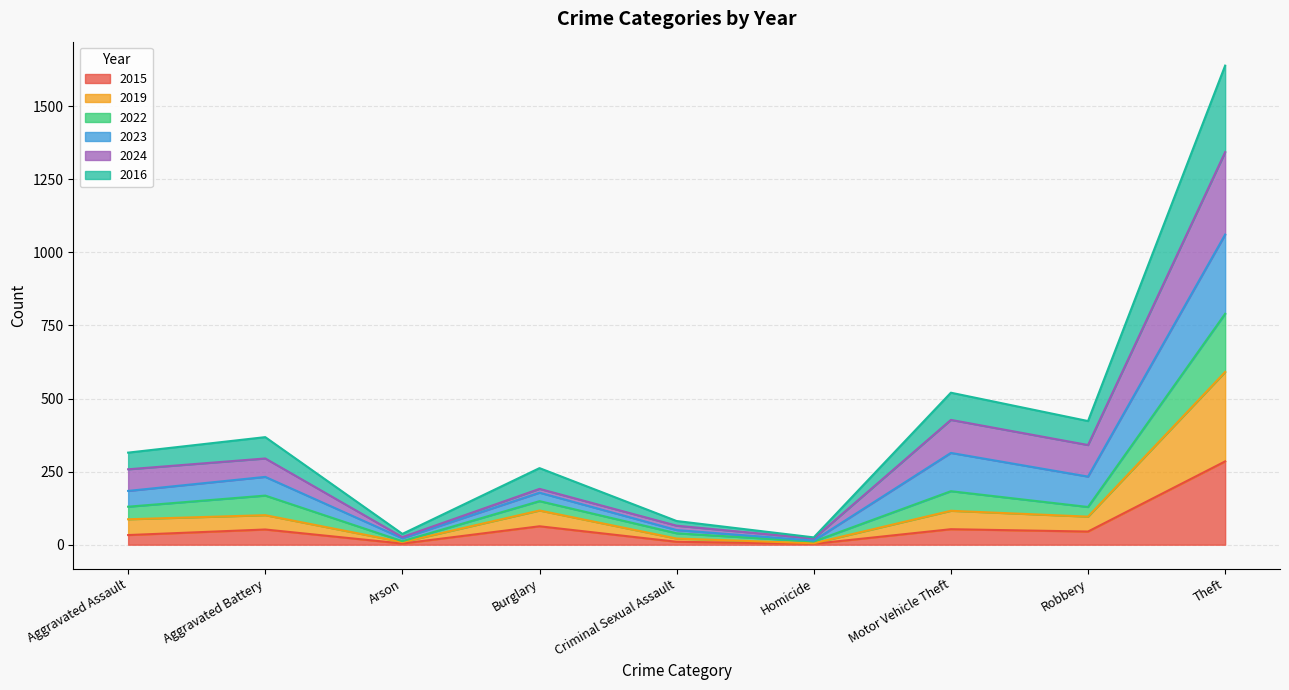

At which label does 2015 reach its peak?

Theft